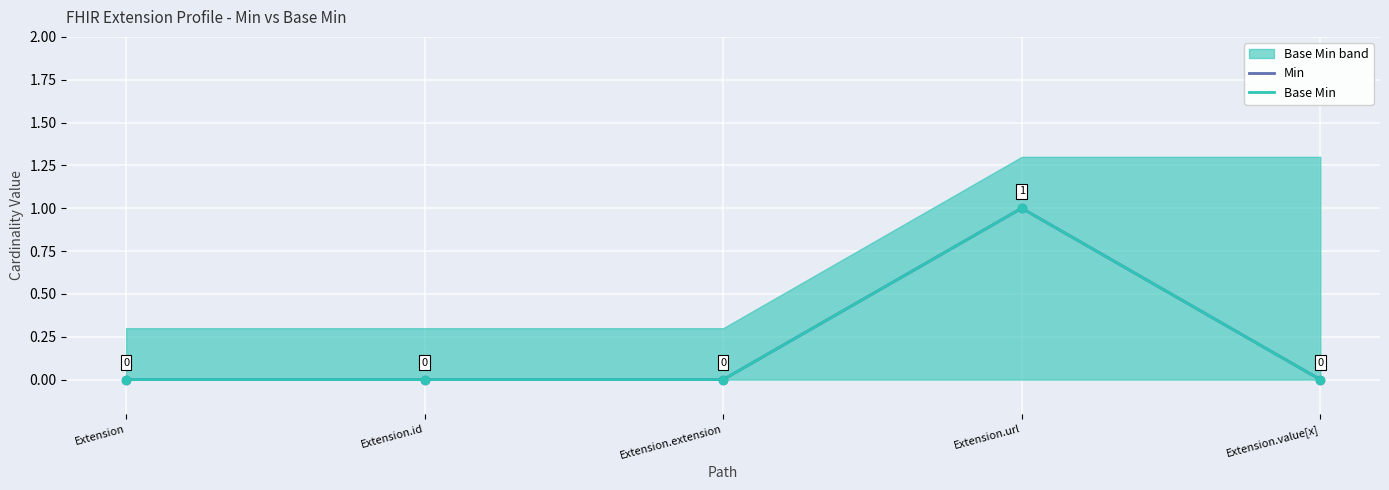

Which series reaches the minimum Y coordinate?

Min